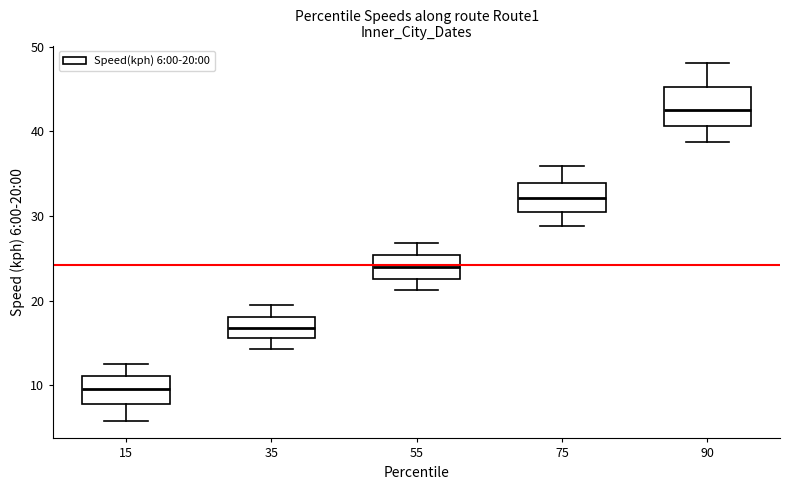

Reading left to right, read every box against the y-axis: the position of its median line, the range the box covers, and the ends of its whiskers. The values are not printed on the chart, so give them approximately, as read against the axis.

15: median 10, box 8 to 11, whiskers 6 to 12
35: median 17, box 16 to 18, whiskers 14 to 19
55: median 24, box 23 to 25, whiskers 21 to 27
75: median 32, box 30 to 34, whiskers 29 to 36
90: median 42, box 41 to 45, whiskers 39 to 48